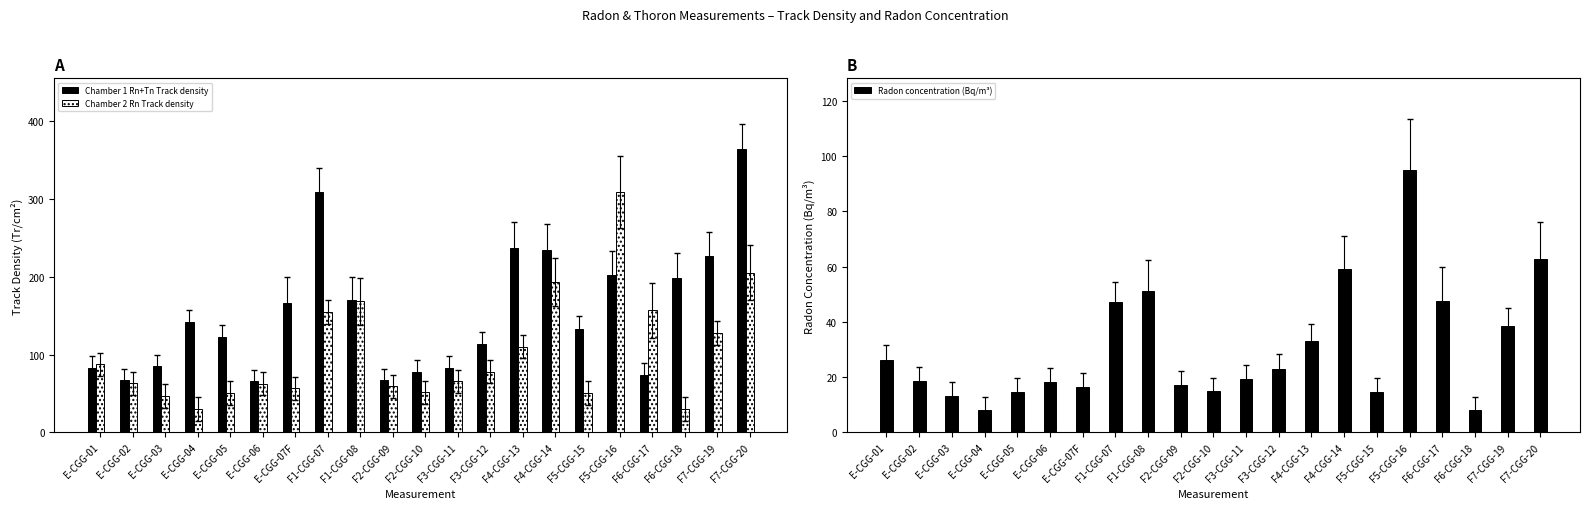

Which series has the largest total across all categories?

Chamber 1 Rn+Tn Track density